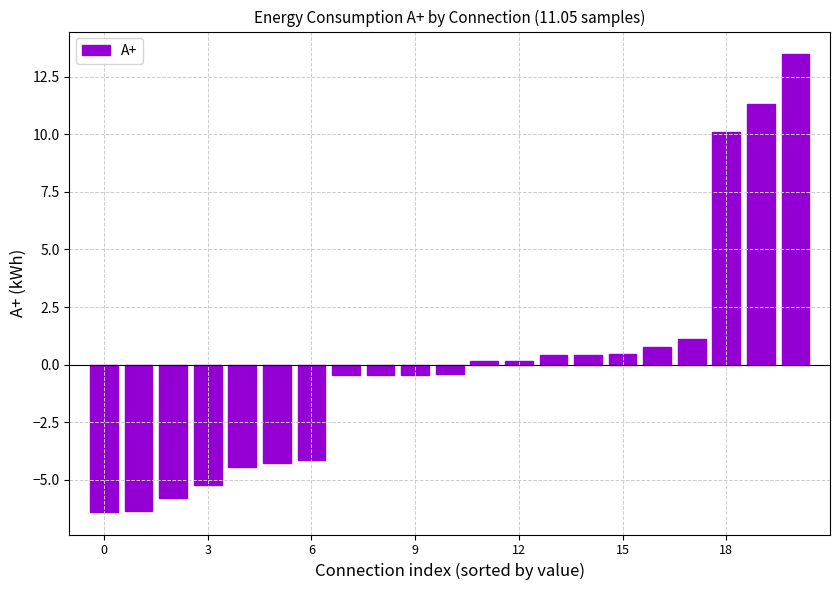

What is the difference between the second highest and second lowest values?

17.7